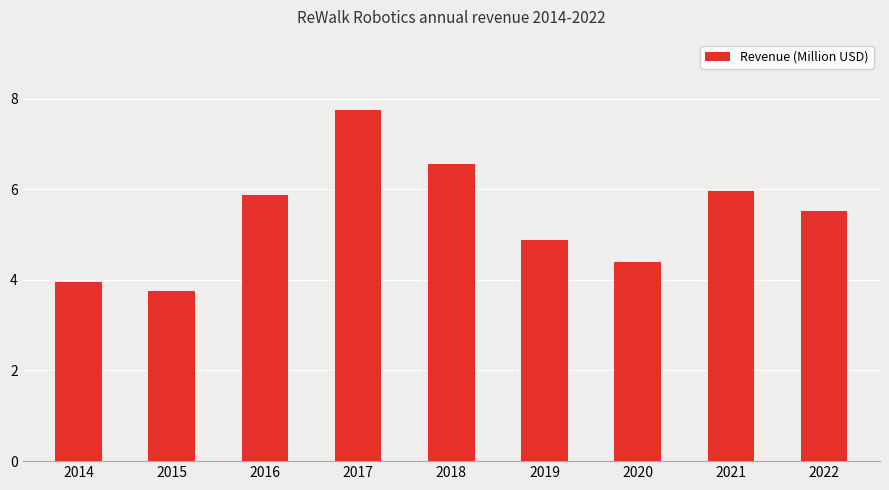

What is the smallest value displayed?

3.8